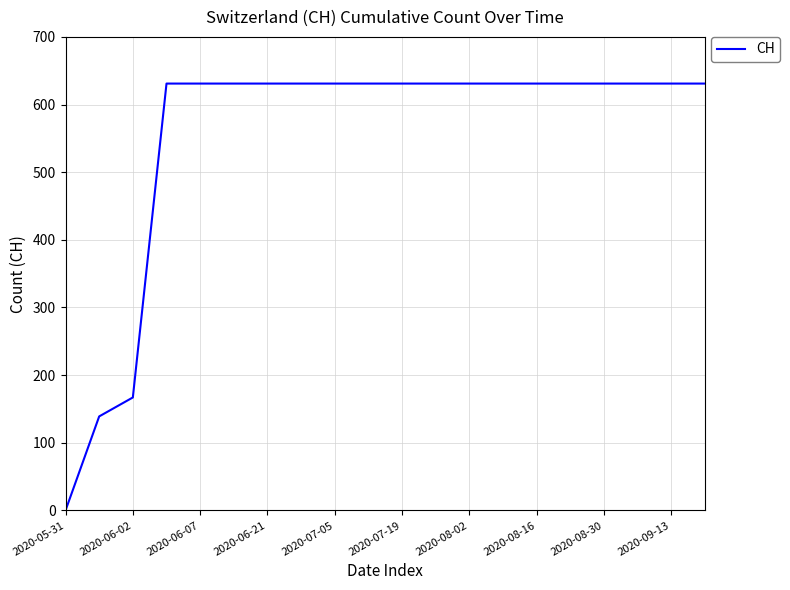

What is the greatest value displayed?

631